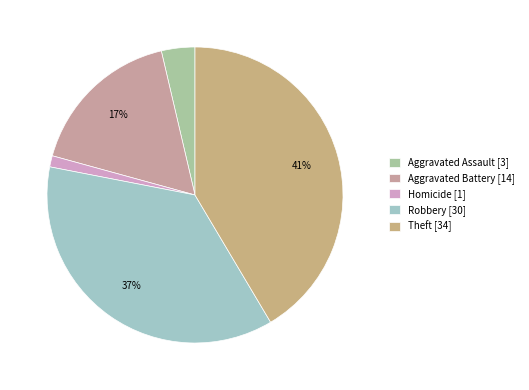

How many segments does this pie chart have?

5